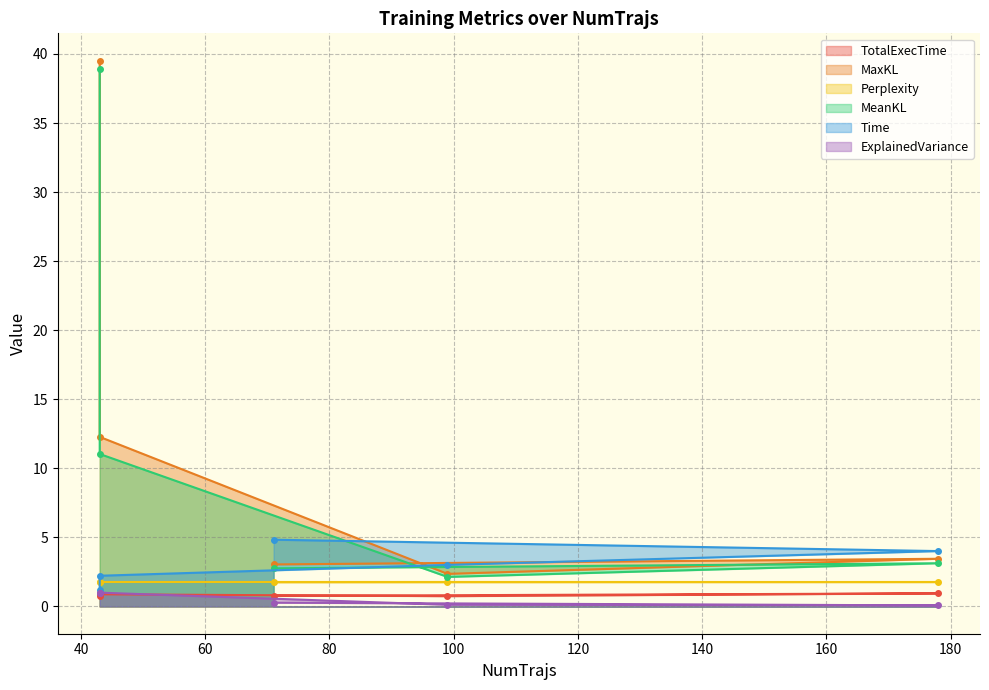

What is the approximate value of Perplexity at 71?

1.8